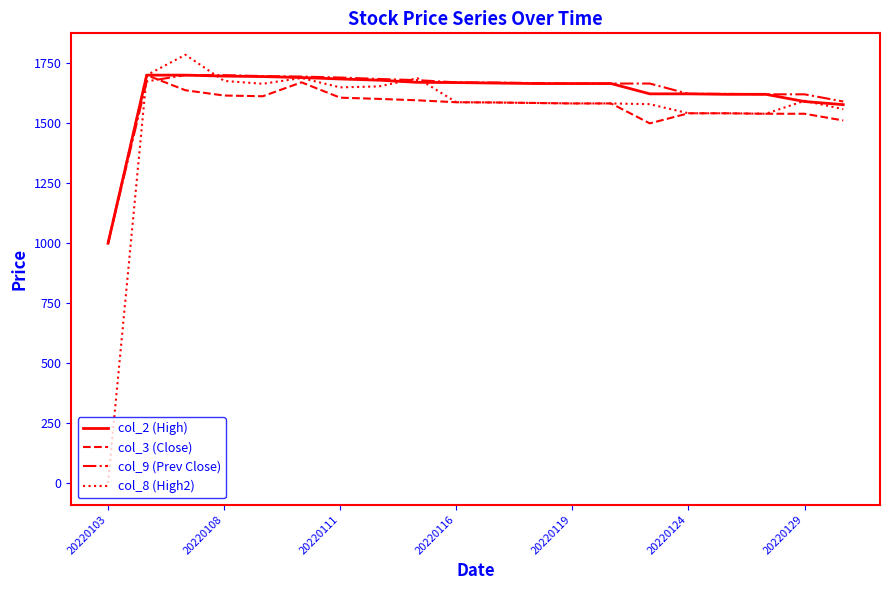

Which series has the widest spread of values?

col_8 (High2)